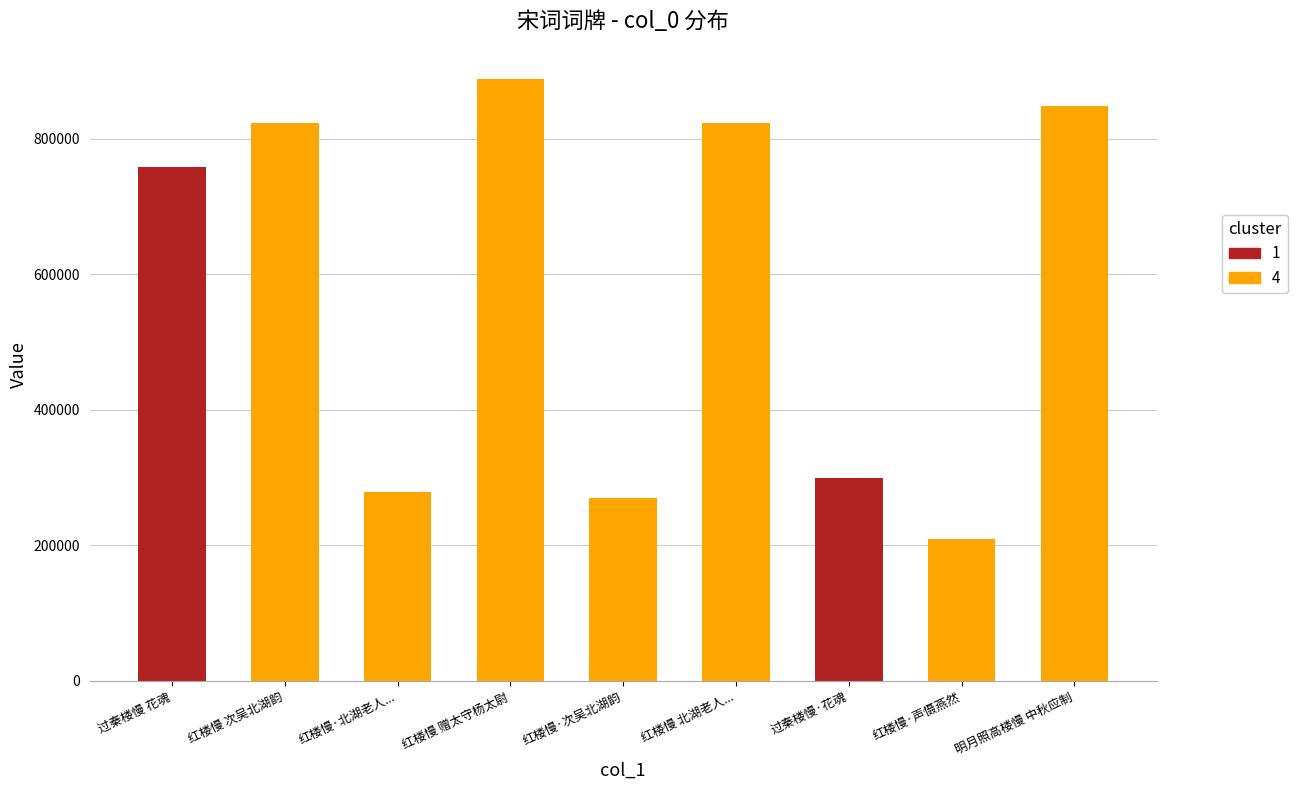

What is the value of the 2nd bar from the left?

823596